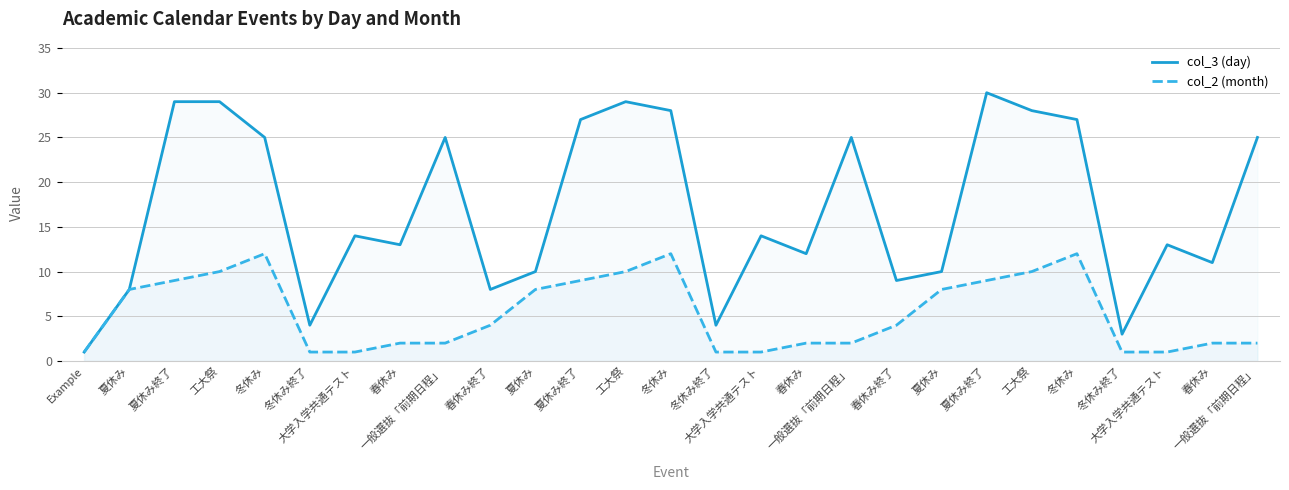

Where is col_2 (month) nearest to the value 6?

夏休み